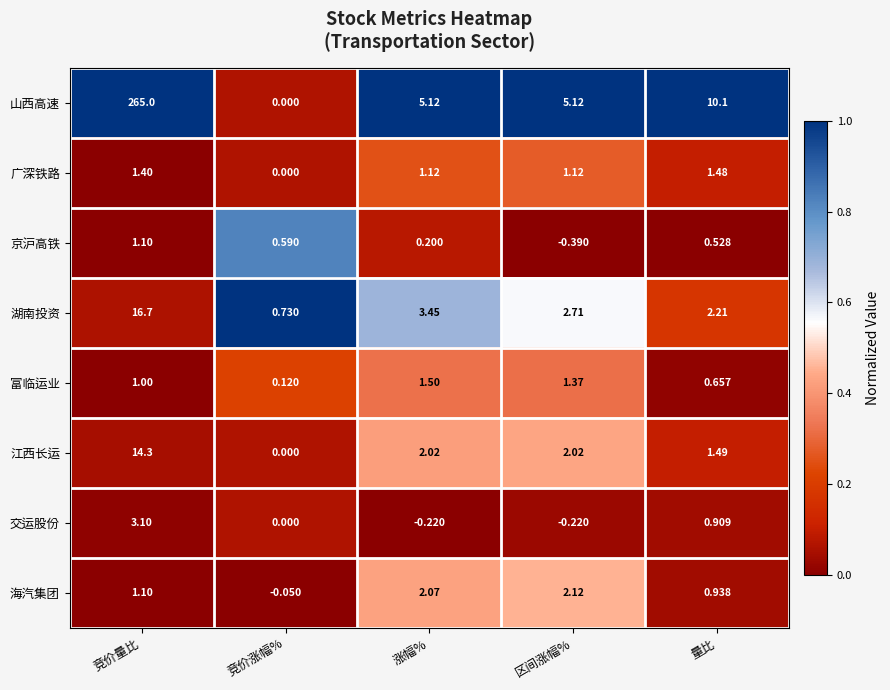

Between 竞价量比 and 竞价涨幅%, which series saw the biggest shift?

山西高速